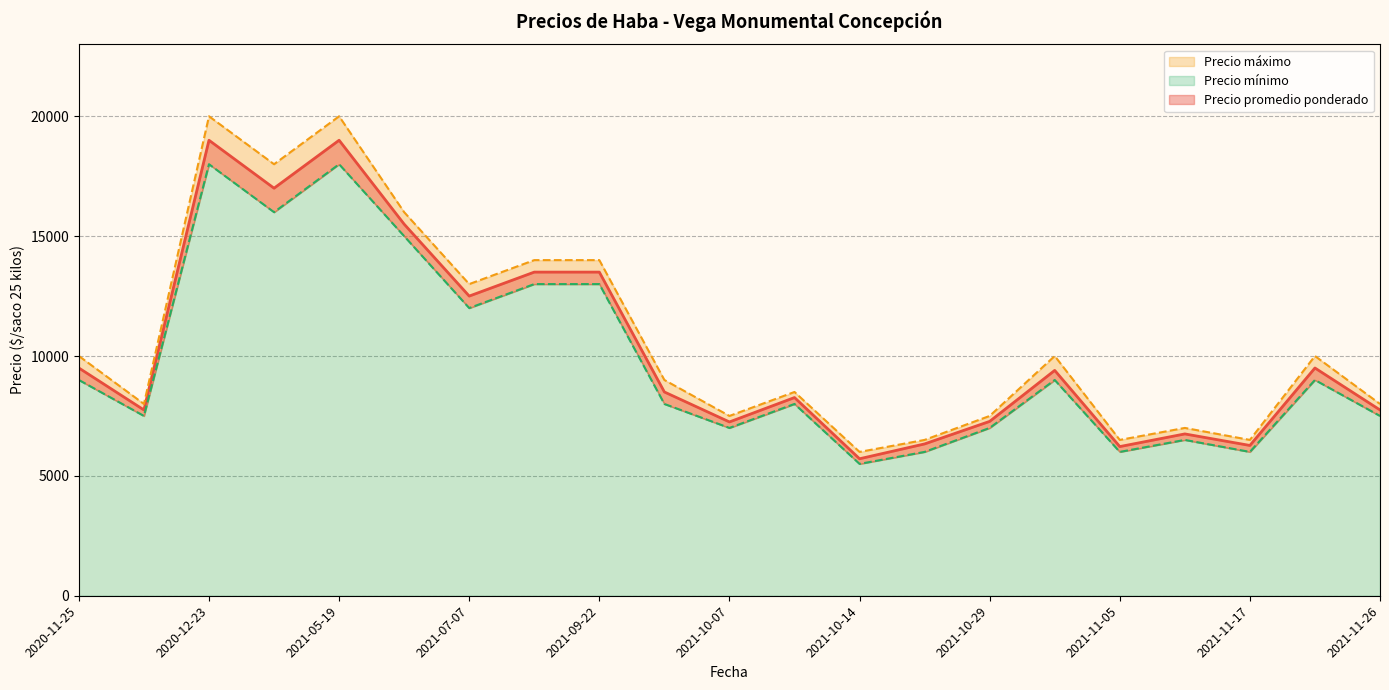

Is it true that Precio máximo equals 8500 at 2021-10-13?

True